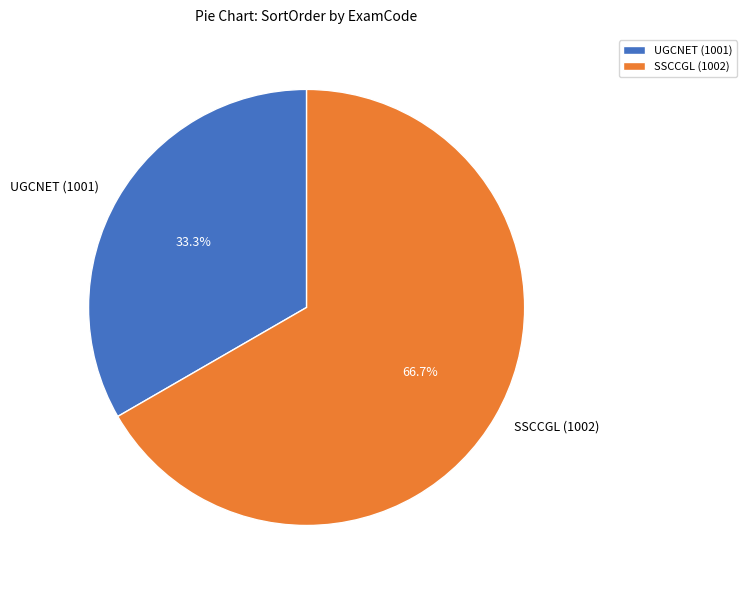

What is the ratio of the value at SSCCGL (1002) to the value at UGCNET (1001)?

2.0